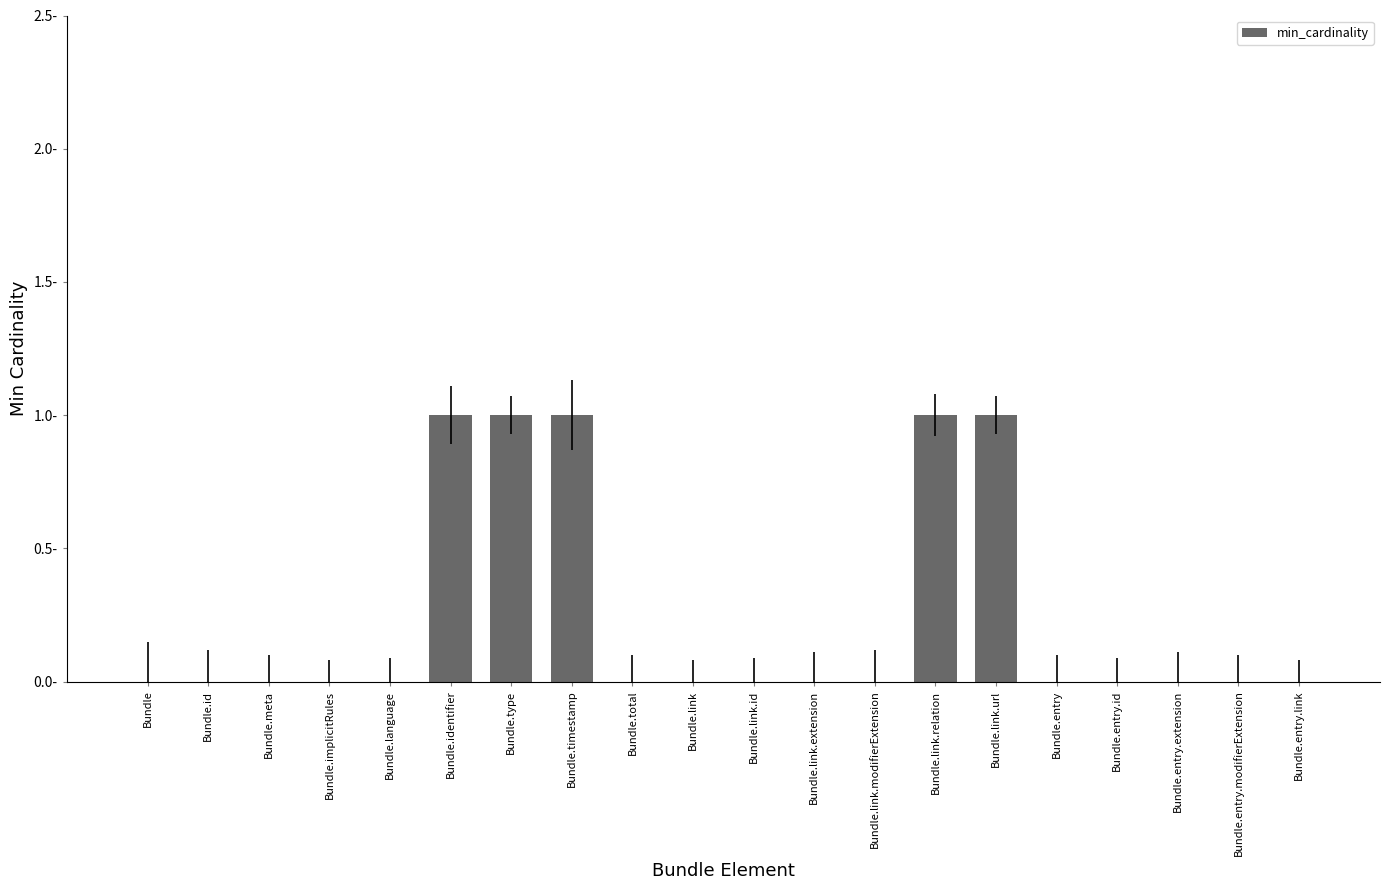

List the labels in order of value, largest first.

Bundle.identifier, Bundle.type, Bundle.timestamp, Bundle.link.relation, Bundle.link.url, Bundle, Bundle.id, Bundle.meta, Bundle.implicitRules, Bundle.language, Bundle.total, Bundle.link, Bundle.link.id, Bundle.link.extension, Bundle.link.modifierExtension, Bundle.entry, Bundle.entry.id, Bundle.entry.extension, Bundle.entry.modifierExtension, Bundle.entry.link